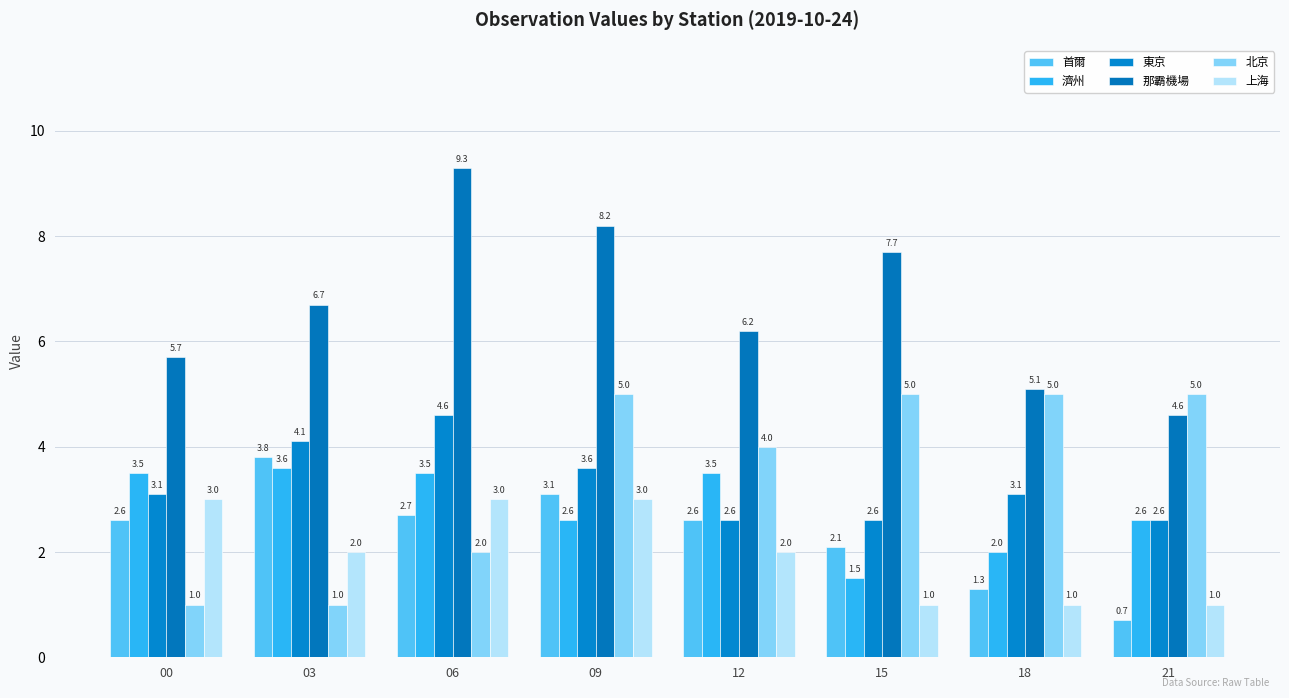

What is the sum of the 東京 values at 09 and 00?

6.7